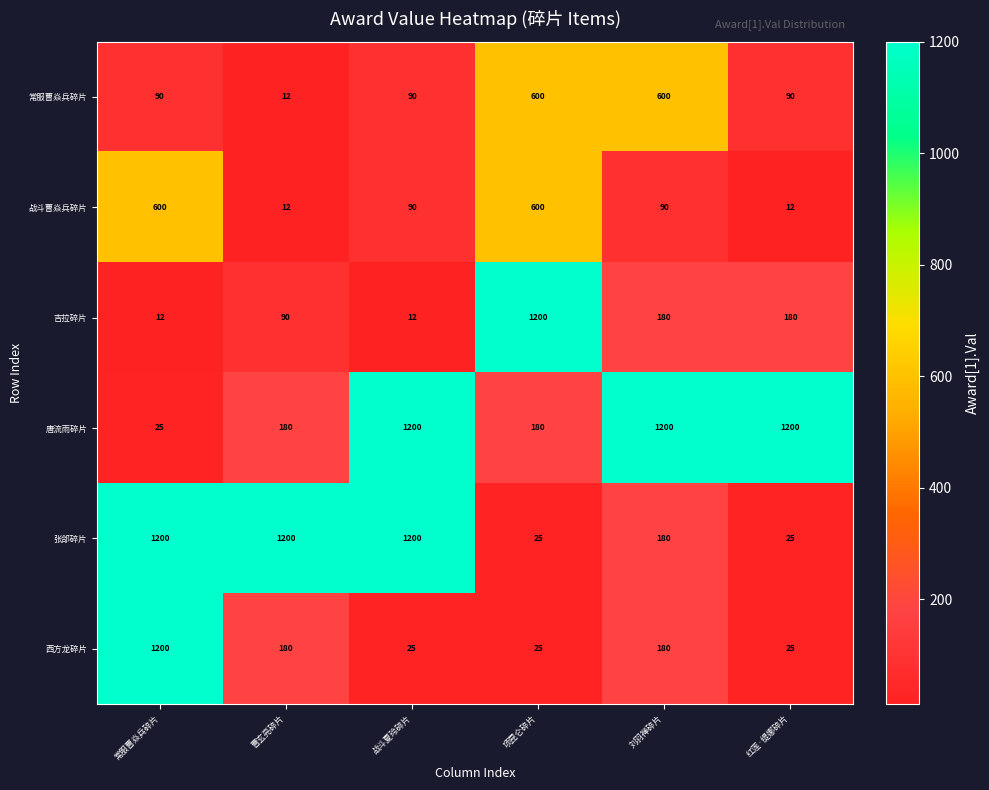

At how many categories does at least one series exceed 687?

6